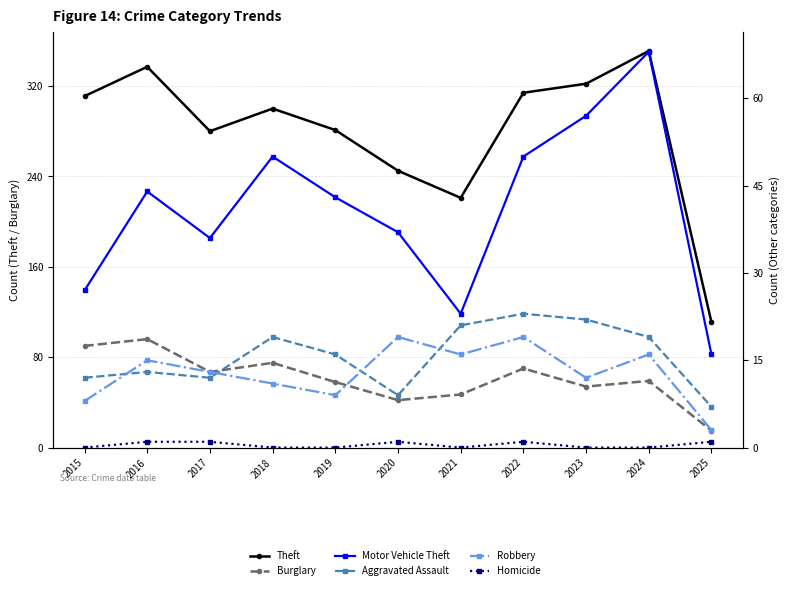

Does the chart have visible grid lines?

Yes